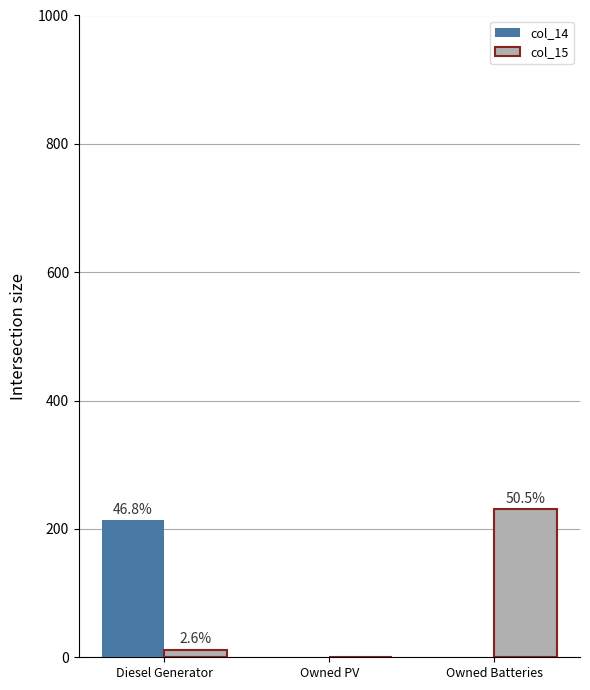

Which category has the highest value in the col_15 series?

Owned Batteries